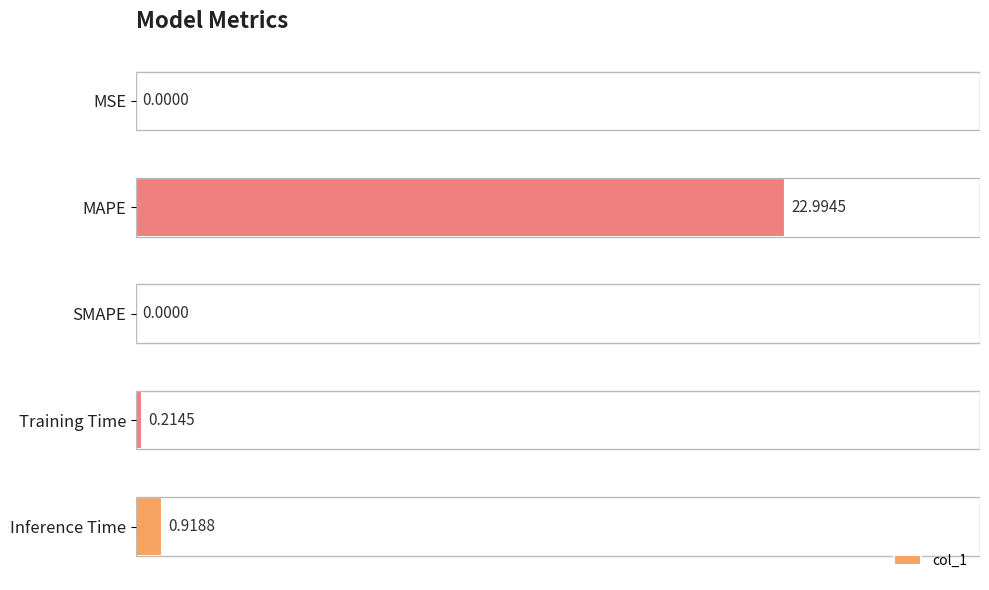

What is the sum of all values?

24.1